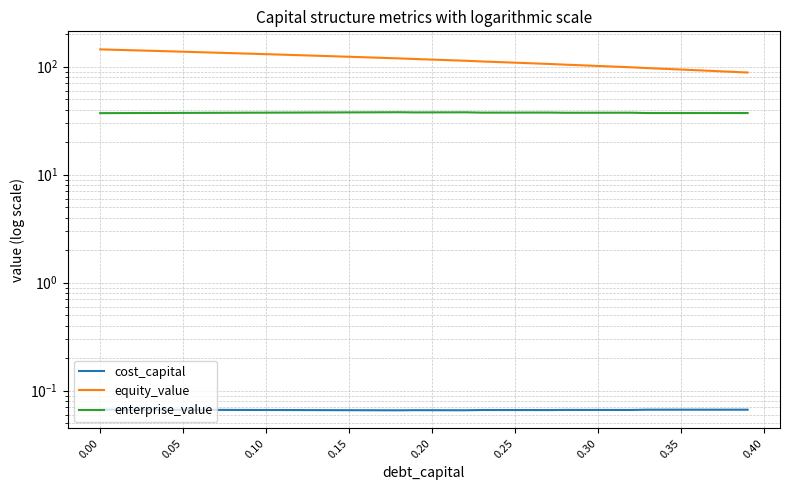

What is the value of the enterprise_value point at the 37th from the left?

37.2